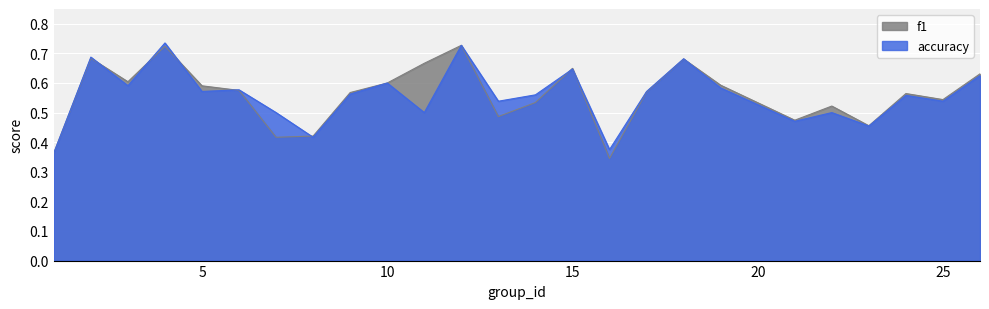

What is the average value of the accuracy series?

0.6